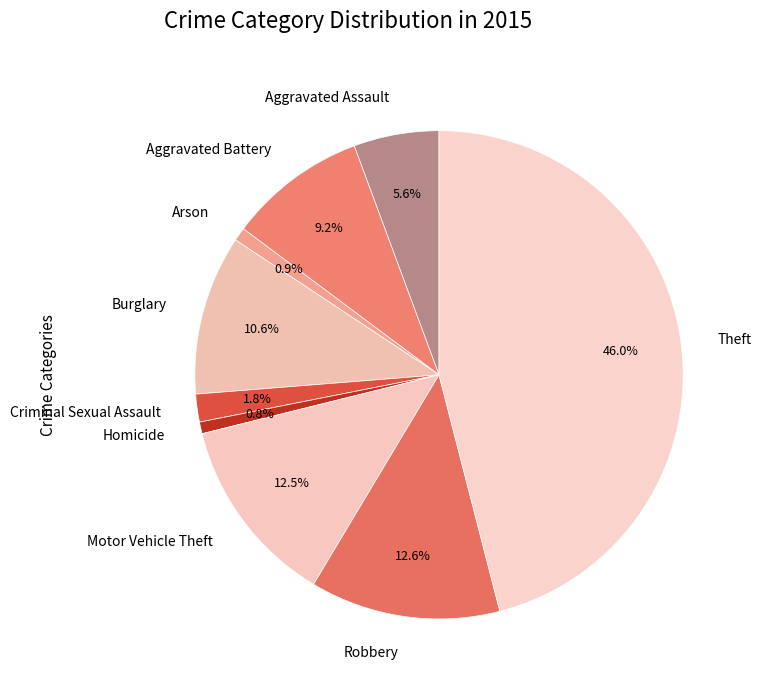

Which slice is the largest?

Theft